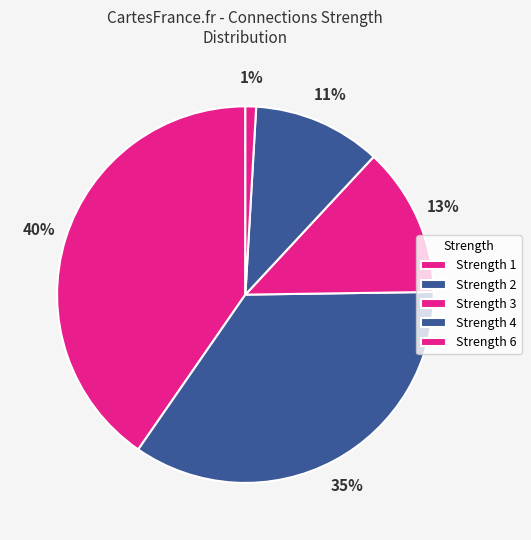

Count the number of slices in the pie.

5